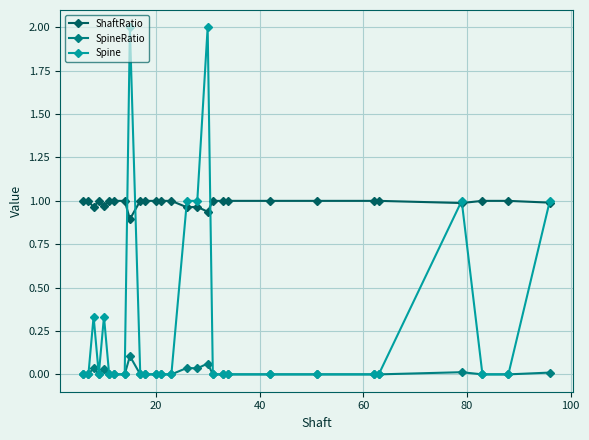

What is the greatest value displayed?

2.0